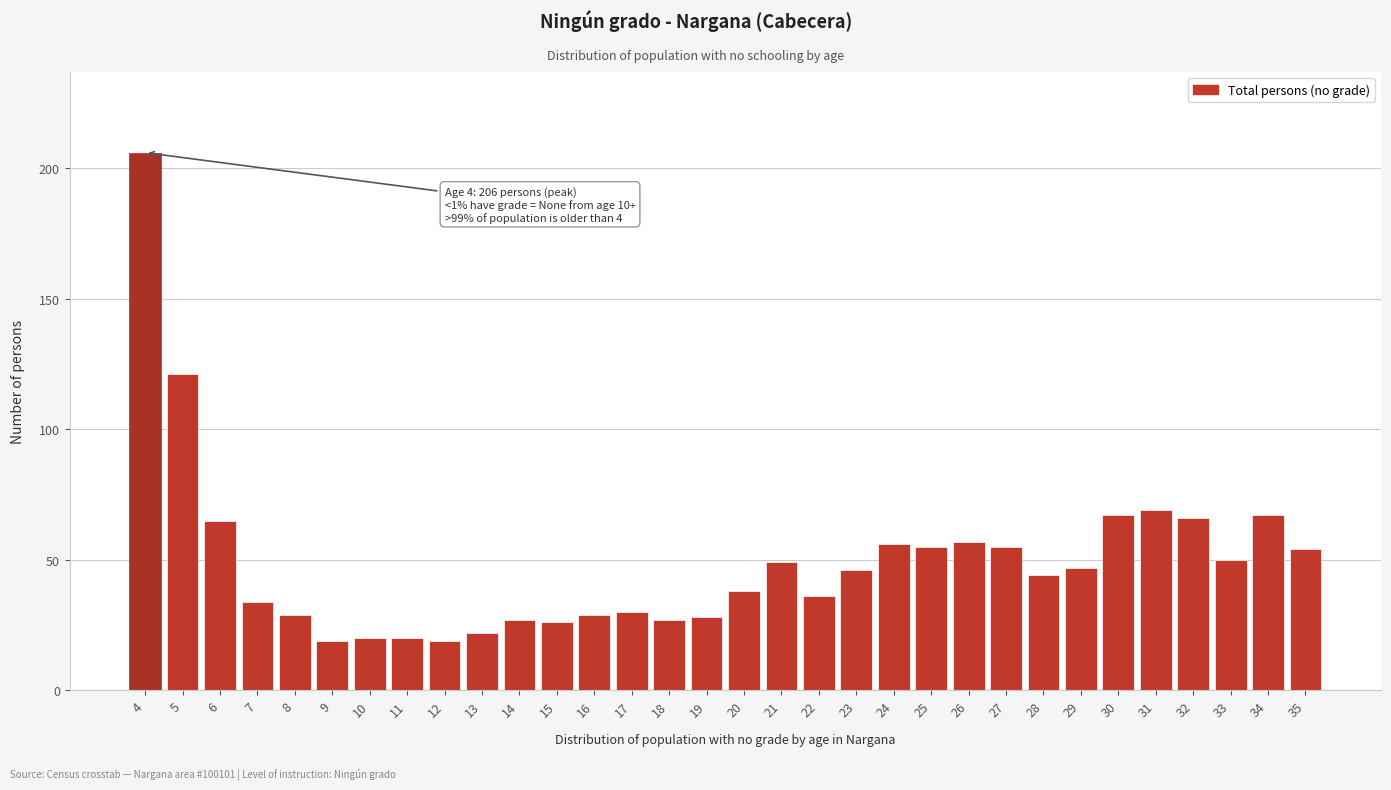

What is the greatest value displayed?

206